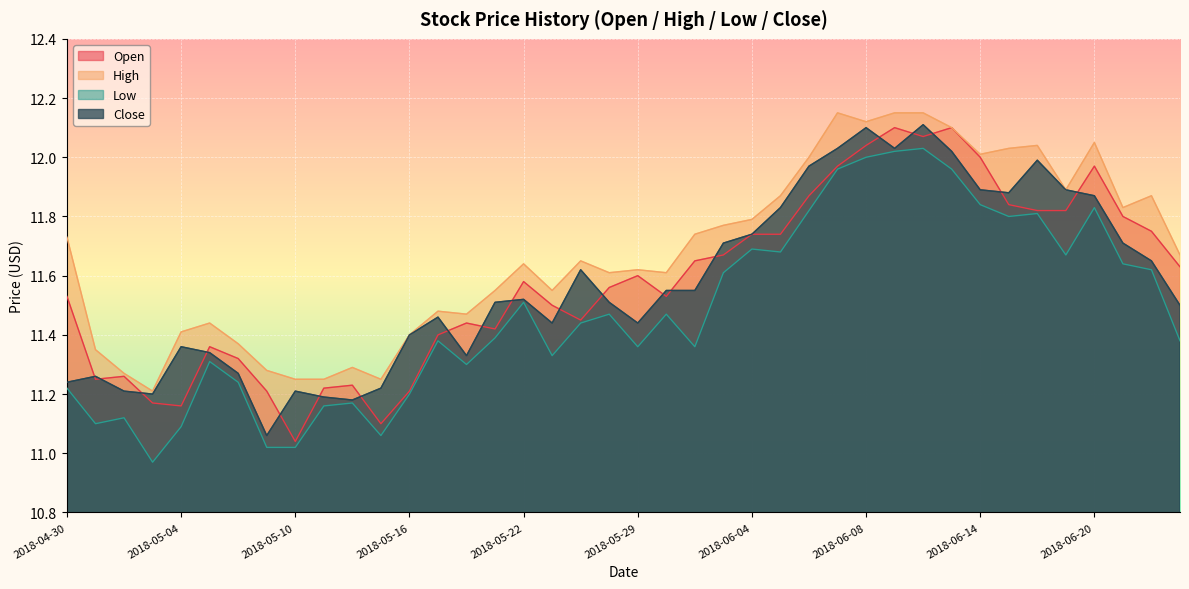

Reading right to left, list all the values displayed in this chart.

Open: 2018-06-25=11.6	2018-06-22=11.8	2018-06-21=11.8	2018-06-20=12.0	2018-06-19=11.8	2018-06-18=11.8	2018-06-15=11.8	2018-06-14=12.0	2018-06-13=12.1	2018-06-12=12.1	2018-06-11=12.1	2018-06-08=12.0	2018-06-07=12.0	2018-06-06=11.9	2018-06-05=11.7	2018-06-04=11.7	2018-06-01=11.7	2018-05-31=11.7	2018-05-30=11.5	2018-05-29=11.6	2018-05-25=11.6	2018-05-24=11.4	2018-05-23=11.5	2018-05-22=11.6	2018-05-21=11.4	2018-05-18=11.4	2018-05-17=11.4	2018-05-16=11.2	2018-05-15=11.1	2018-05-14=11.2	2018-05-11=11.2	2018-05-10=11.0	2018-05-09=11.2	2018-05-08=11.3	2018-05-07=11.4	2018-05-04=11.2	2018-05-03=11.2	2018-05-02=11.3	2018-05-01=11.2	2018-04-30=11.5
High: 2018-06-25=11.7	2018-06-22=11.9	2018-06-21=11.8	2018-06-20=12.1	2018-06-19=11.9	2018-06-18=12.0	2018-06-15=12.0	2018-06-14=12.0	2018-06-13=12.1	2018-06-12=12.2	2018-06-11=12.2	2018-06-08=12.1	2018-06-07=12.2	2018-06-06=12.0	2018-06-05=11.9	2018-06-04=11.8	2018-06-01=11.8	2018-05-31=11.7	2018-05-30=11.6	2018-05-29=11.6	2018-05-25=11.6	2018-05-24=11.7	2018-05-23=11.6	2018-05-22=11.6	2018-05-21=11.6	2018-05-18=11.5	2018-05-17=11.5	2018-05-16=11.4	2018-05-15=11.2	2018-05-14=11.3	2018-05-11=11.2	2018-05-10=11.2	2018-05-09=11.3	2018-05-08=11.4	2018-05-07=11.4	2018-05-04=11.4	2018-05-03=11.2	2018-05-02=11.3	2018-05-01=11.3	2018-04-30=11.7
Low: 2018-06-25=11.4	2018-06-22=11.6	2018-06-21=11.6	2018-06-20=11.8	2018-06-19=11.7	2018-06-18=11.8	2018-06-15=11.8	2018-06-14=11.8	2018-06-13=12.0	2018-06-12=12.0	2018-06-11=12.0	2018-06-08=12.0	2018-06-07=12.0	2018-06-06=11.8	2018-06-05=11.7	2018-06-04=11.7	2018-06-01=11.6	2018-05-31=11.4	2018-05-30=11.5	2018-05-29=11.4	2018-05-25=11.5	2018-05-24=11.4	2018-05-23=11.3	2018-05-22=11.5	2018-05-21=11.4	2018-05-18=11.3	2018-05-17=11.4	2018-05-16=11.2	2018-05-15=11.1	2018-05-14=11.2	2018-05-11=11.2	2018-05-10=11.0	2018-05-09=11.0	2018-05-08=11.2	2018-05-07=11.3	2018-05-04=11.1	2018-05-03=11.0	2018-05-02=11.1	2018-05-01=11.1	2018-04-30=11.2
Close: 2018-06-25=11.5	2018-06-22=11.7	2018-06-21=11.7	2018-06-20=11.9	2018-06-19=11.9	2018-06-18=12.0	2018-06-15=11.9	2018-06-14=11.9	2018-06-13=12.0	2018-06-12=12.1	2018-06-11=12.0	2018-06-08=12.1	2018-06-07=12.0	2018-06-06=12.0	2018-06-05=11.8	2018-06-04=11.7	2018-06-01=11.7	2018-05-31=11.6	2018-05-30=11.6	2018-05-29=11.4	2018-05-25=11.5	2018-05-24=11.6	2018-05-23=11.4	2018-05-22=11.5	2018-05-21=11.5	2018-05-18=11.3	2018-05-17=11.5	2018-05-16=11.4	2018-05-15=11.2	2018-05-14=11.2	2018-05-11=11.2	2018-05-10=11.2	2018-05-09=11.1	2018-05-08=11.3	2018-05-07=11.3	2018-05-04=11.4	2018-05-03=11.2	2018-05-02=11.2	2018-05-01=11.3	2018-04-30=11.2